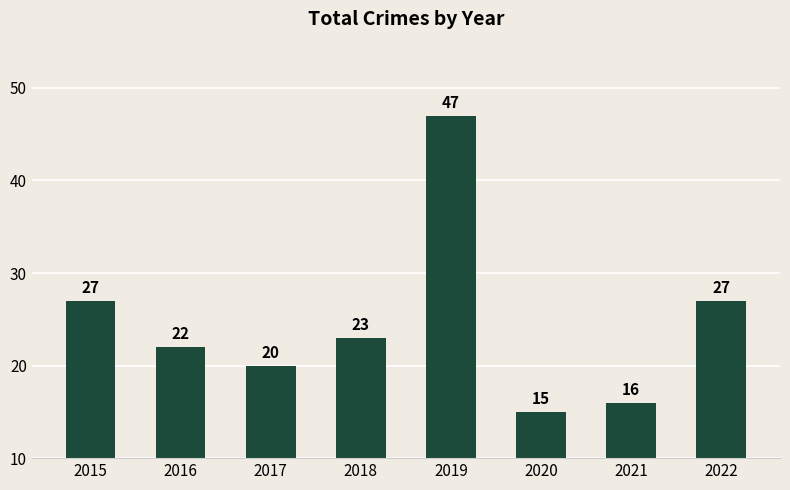

Read the value at 2015, to the nearest 5.

25